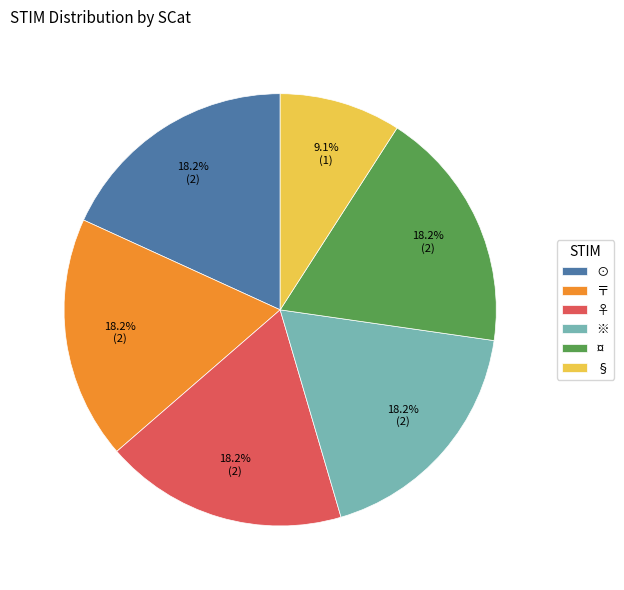

Which category has the smallest portion of the pie?

§